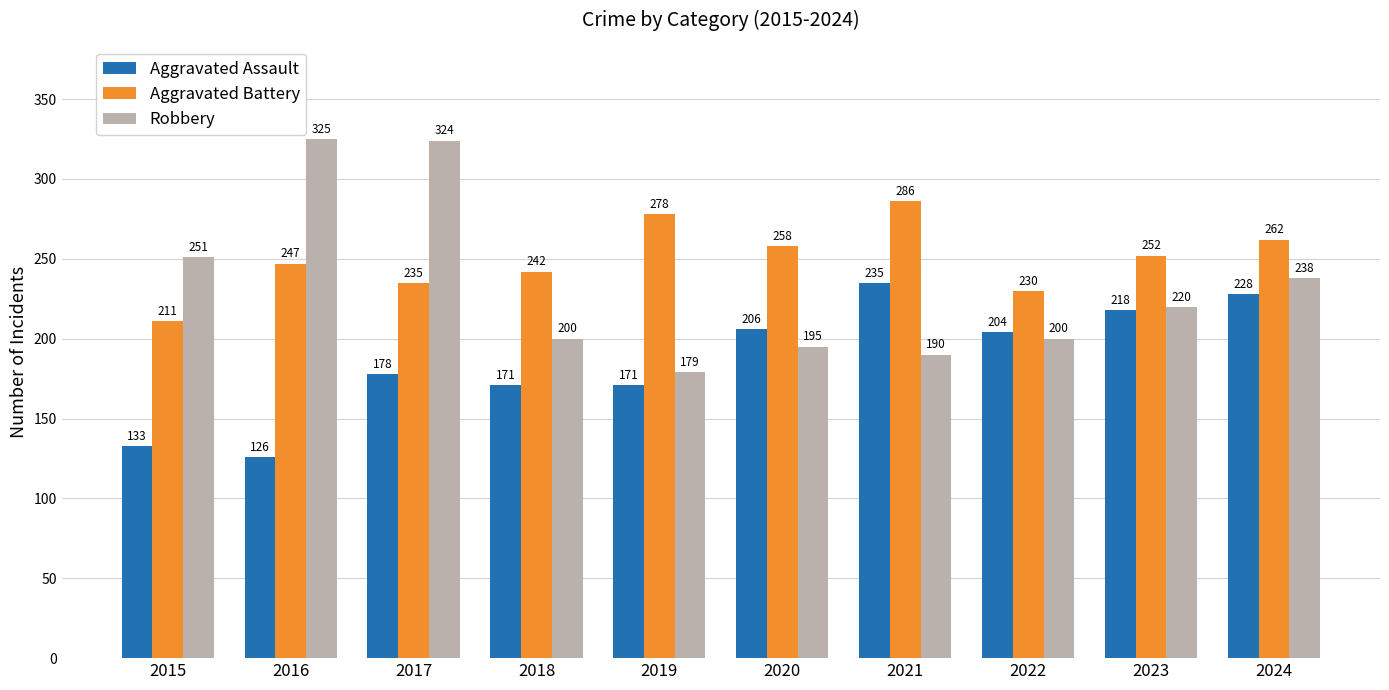

What are all the series names shown in the legend?

Aggravated Assault, Aggravated Battery, Robbery